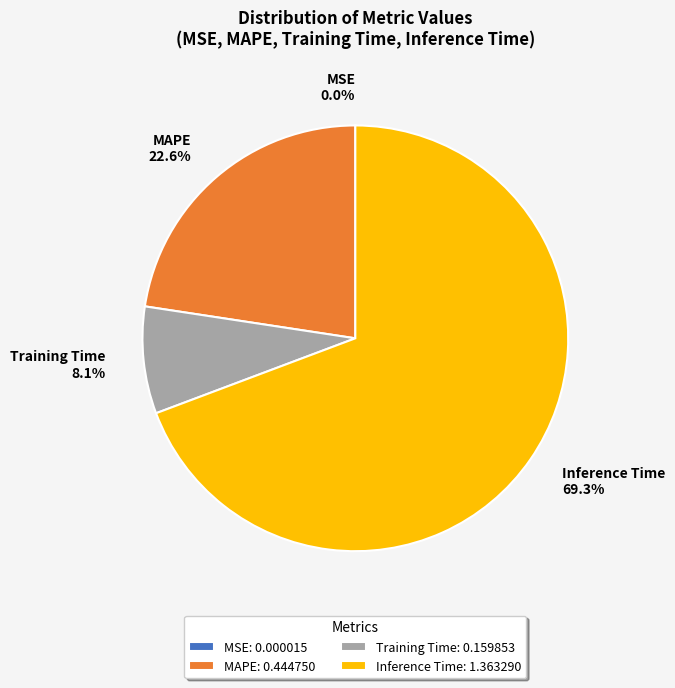

Which slice represents more than half of the pie?

Inference Time